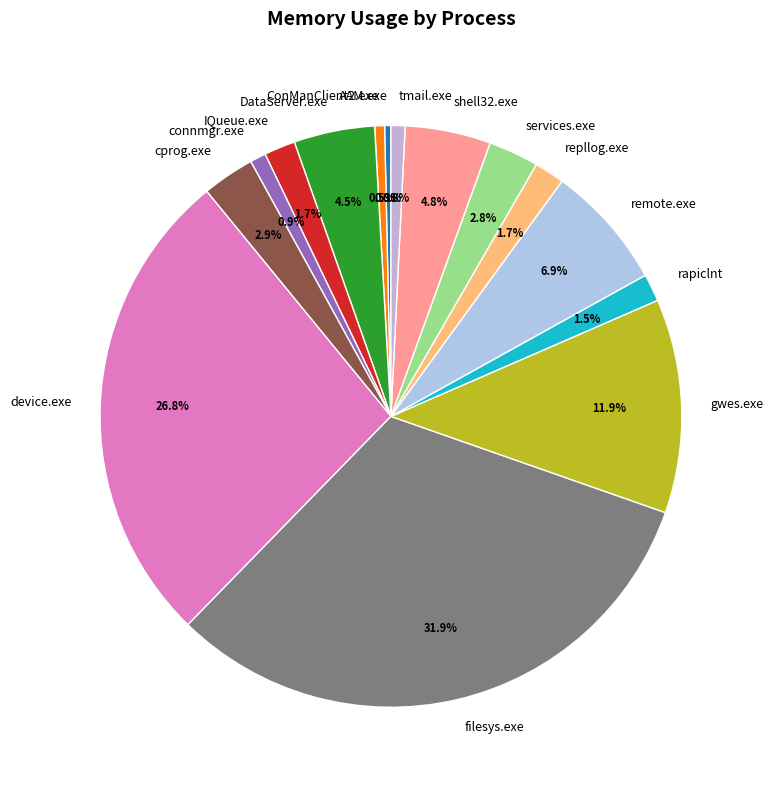

To the nearest percent, what is the average slice percentage?

7%